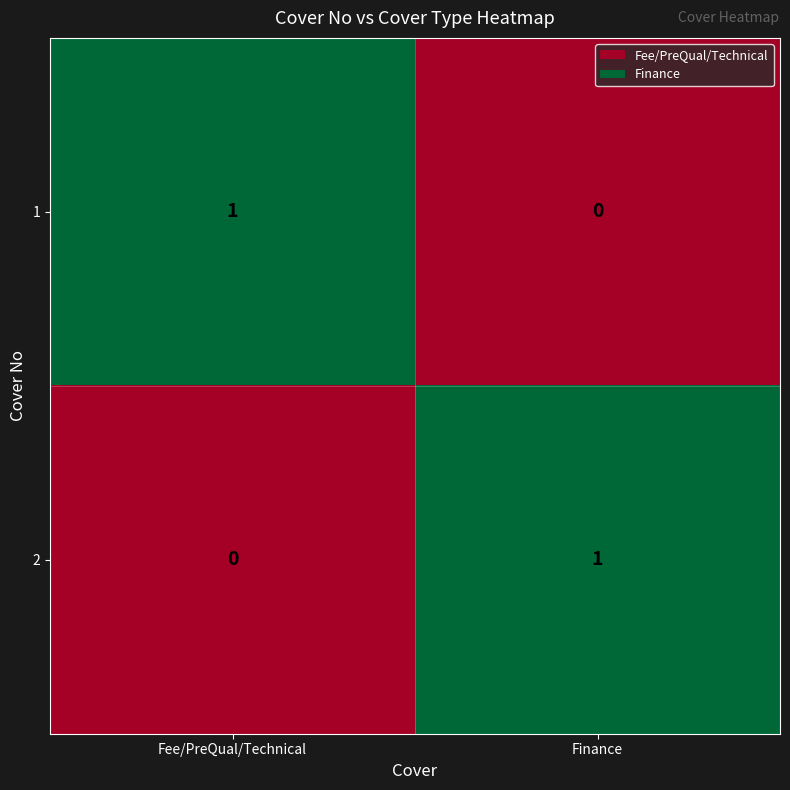

Which category has the highest value in the 2 series?

Finance